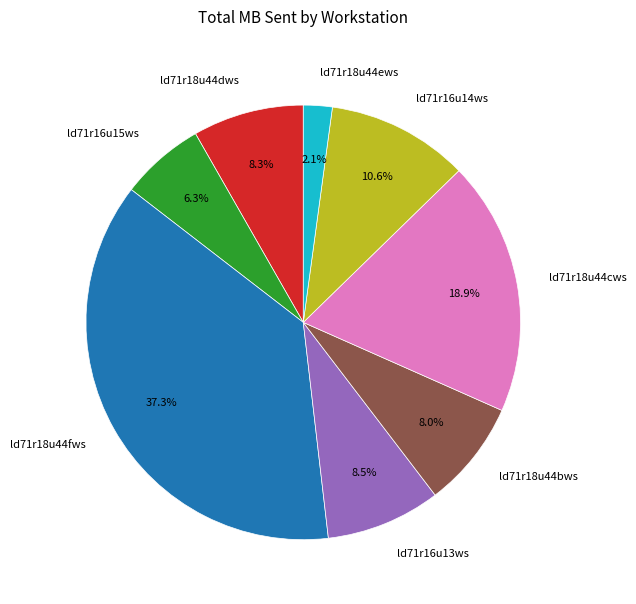

True or false: ld71r18u44ews accounts for 14% of the total.

False